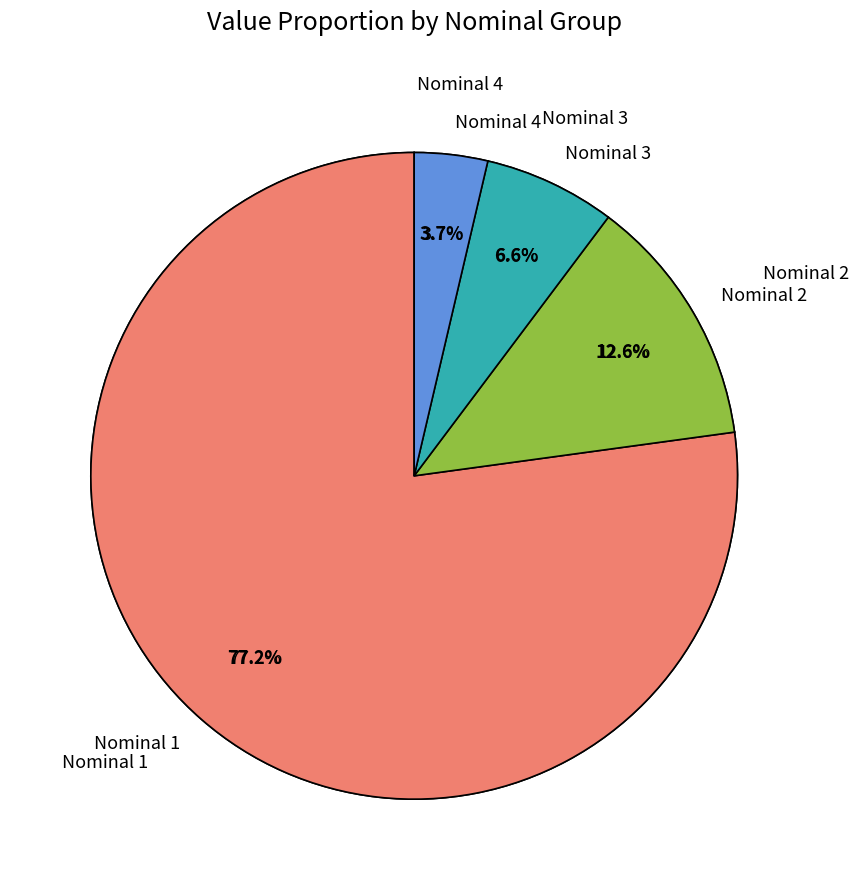

True or false: 16 accounts for 2% of the total.

True